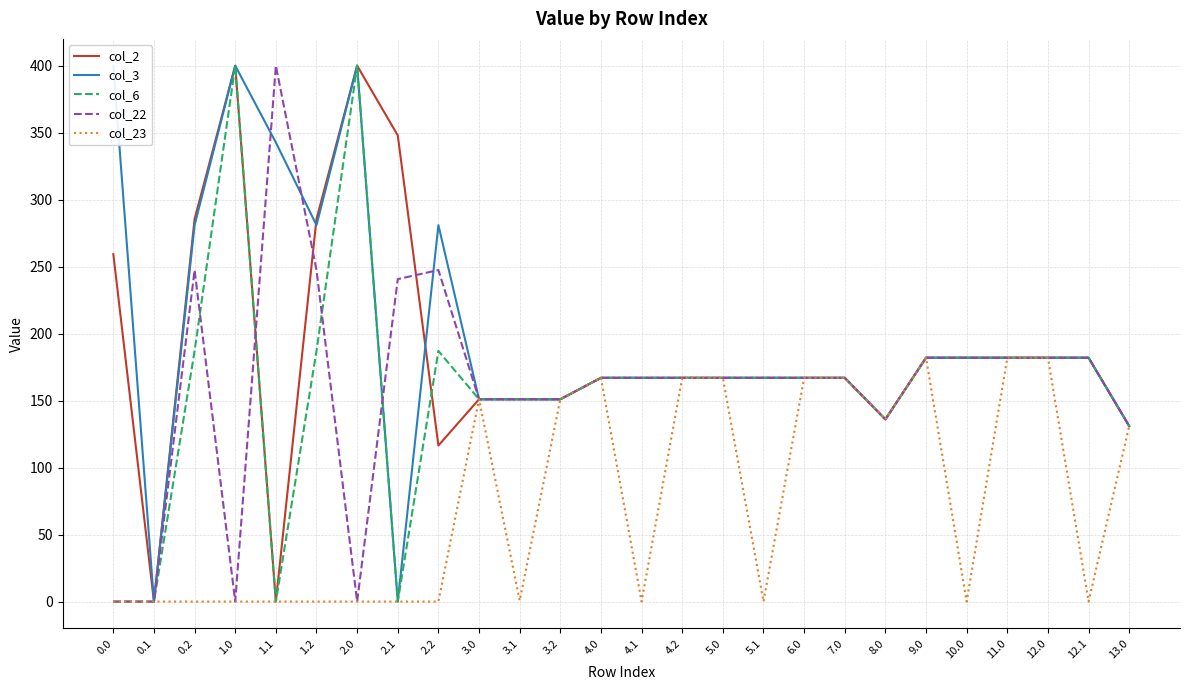

Where is col_6 nearest to the value 200?

0.2